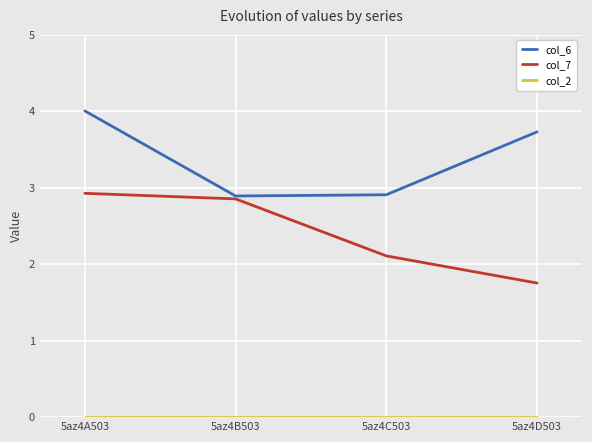

What is the difference between the highest and lowest values at 5az4D503?

3.7